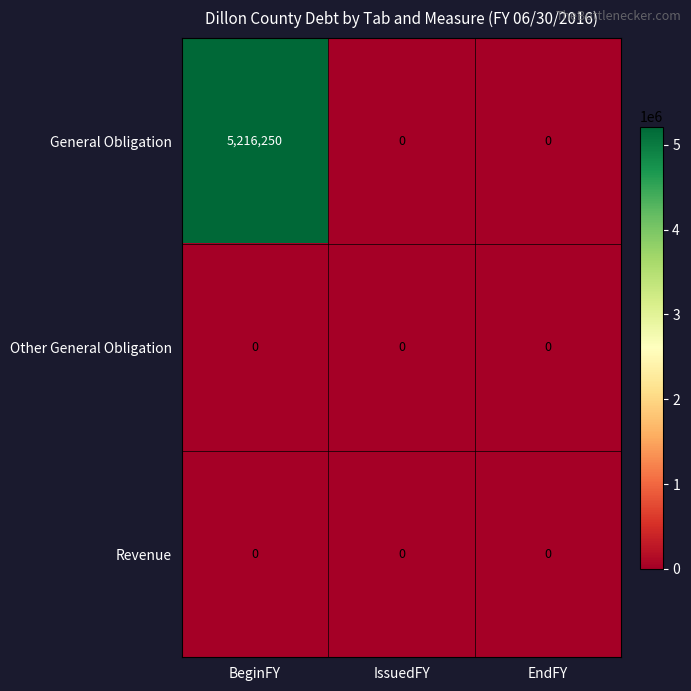

The value of Revenue at EndFY is 0. True or false?

True